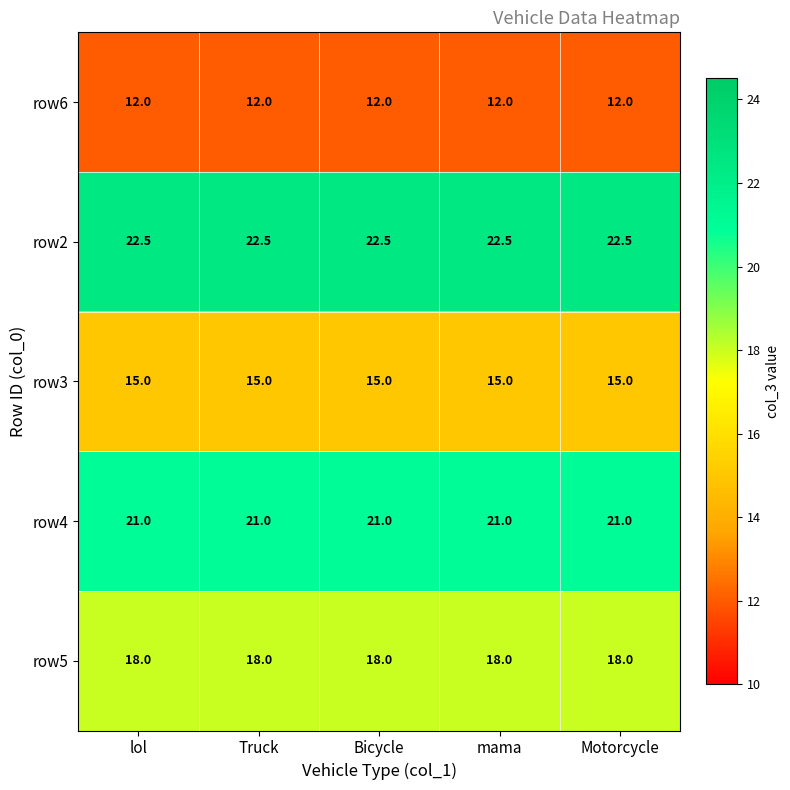

What is the minimum value shown in the chart?

12.0